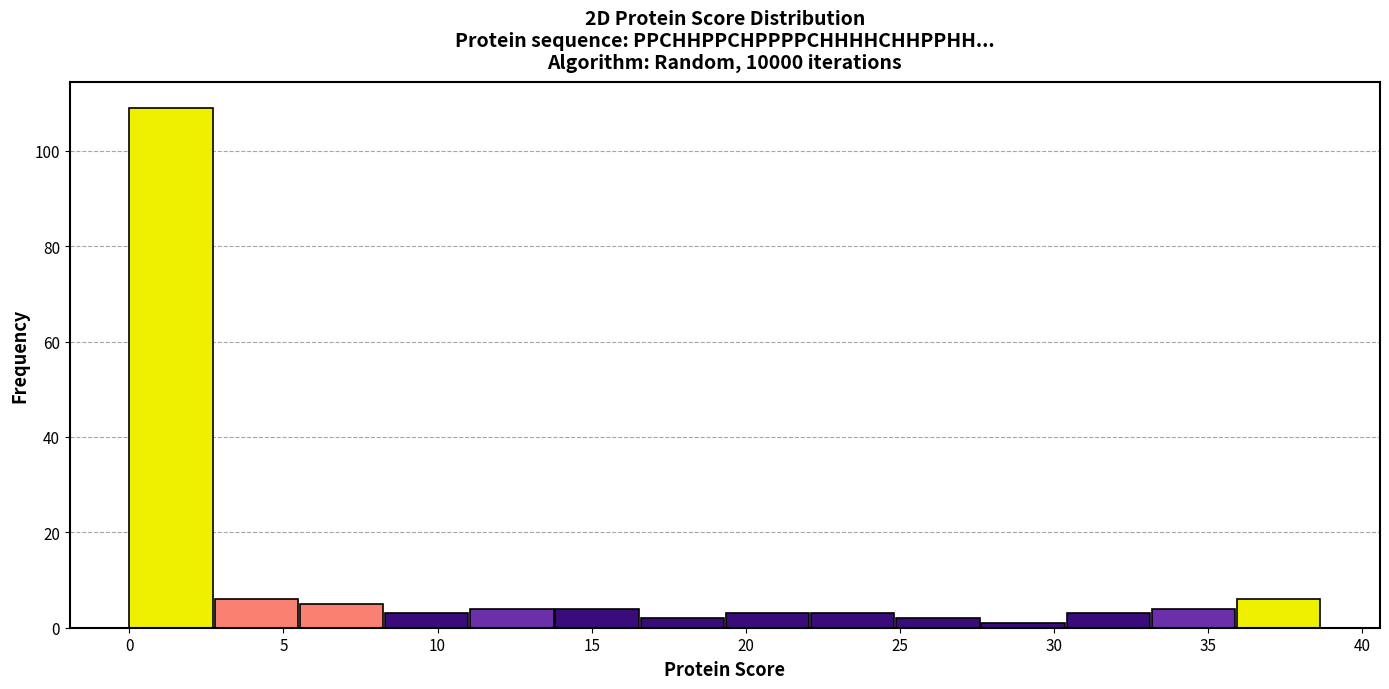

Which range on the x-axis has the tallest bar?

0.0 to 3.0